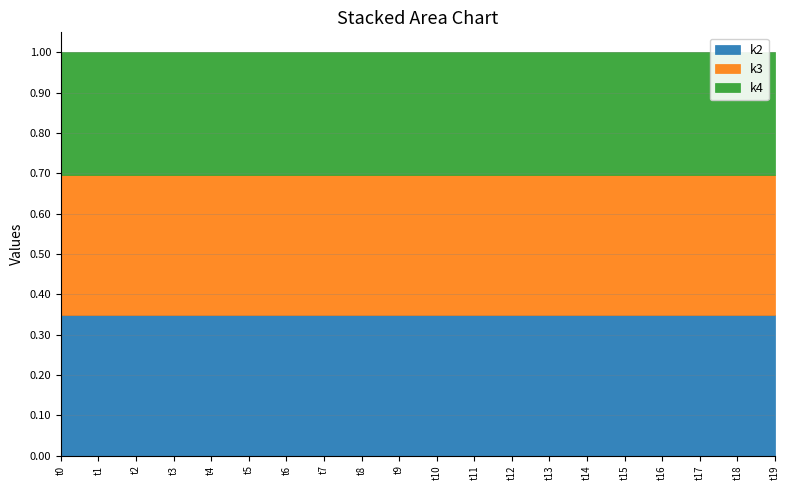

Rank the series at t14 from highest to lowest value.

k2, k3, k4